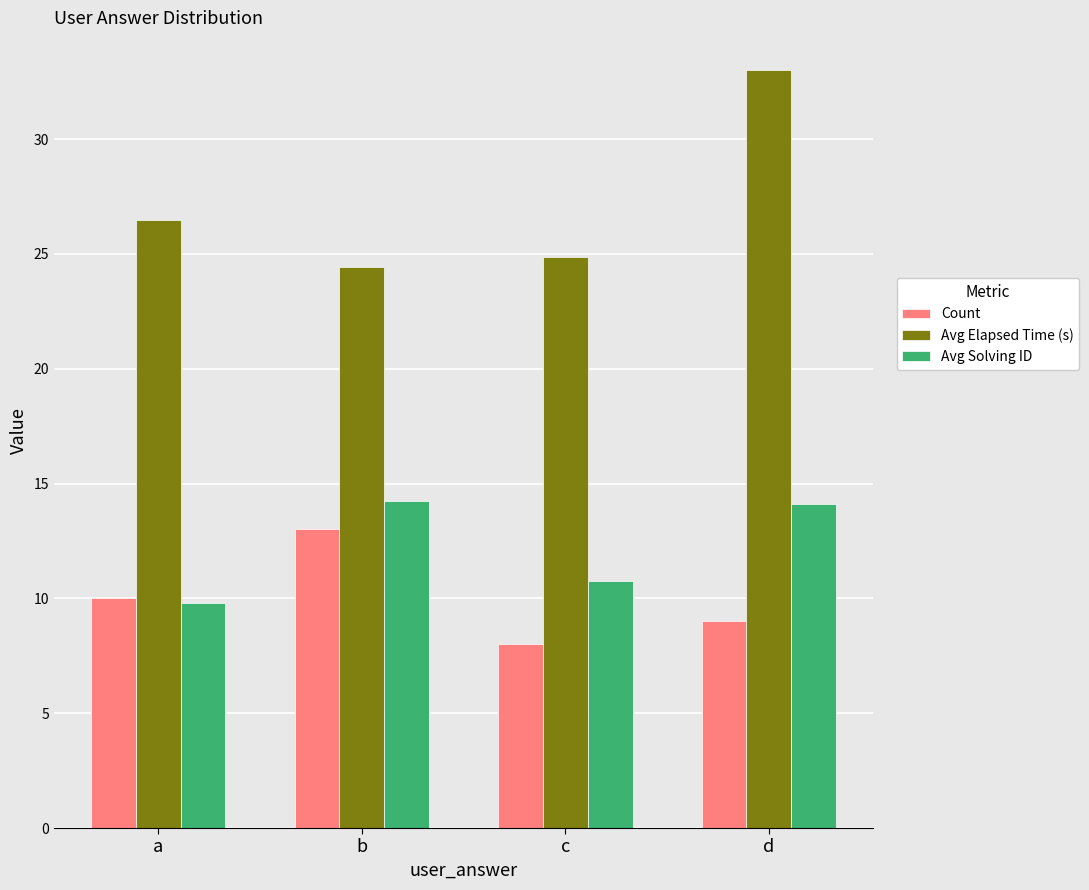

What is the smallest value displayed?

8.0